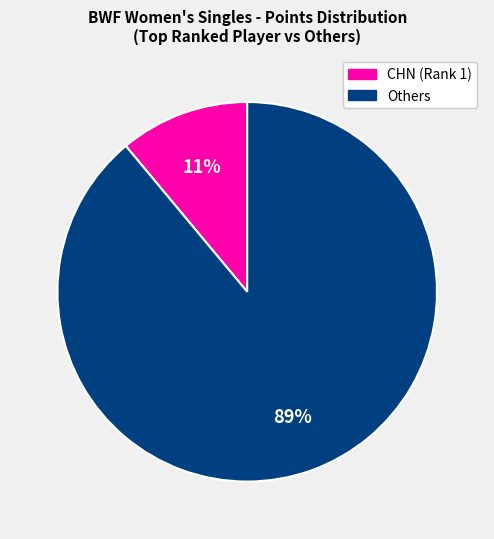

Is there any slice that represents more than half of the pie?

Yes